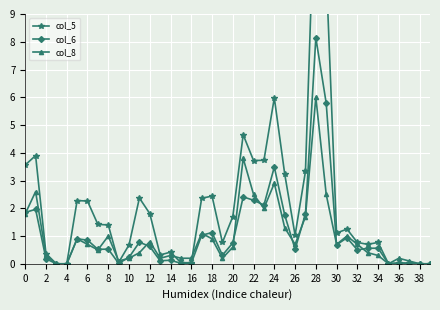

What is the sum of the col_8 values at 34 and 37?

0.4